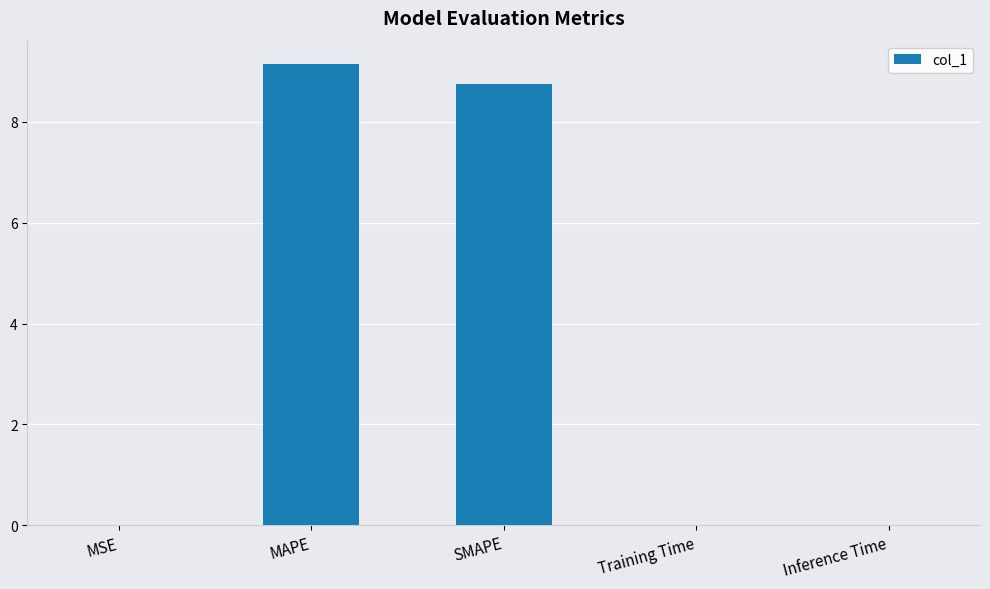

The chart shows a value of 13.4 at MAPE. True or false?

False